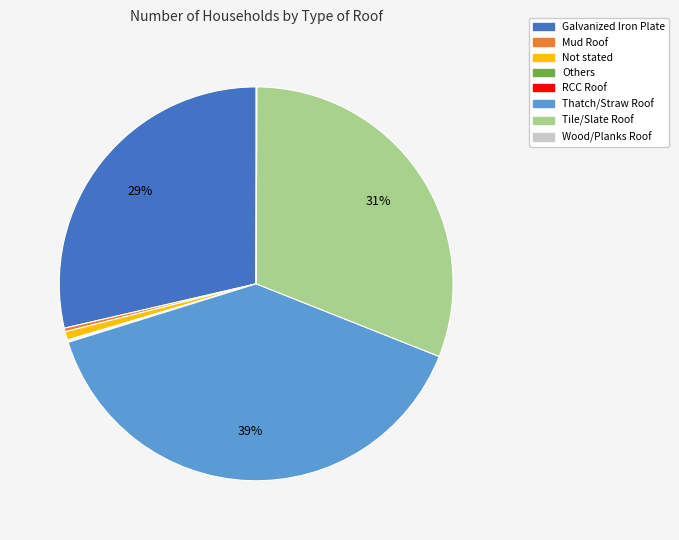

Is the sum of Not stated and Mud Roof greater than half?

No